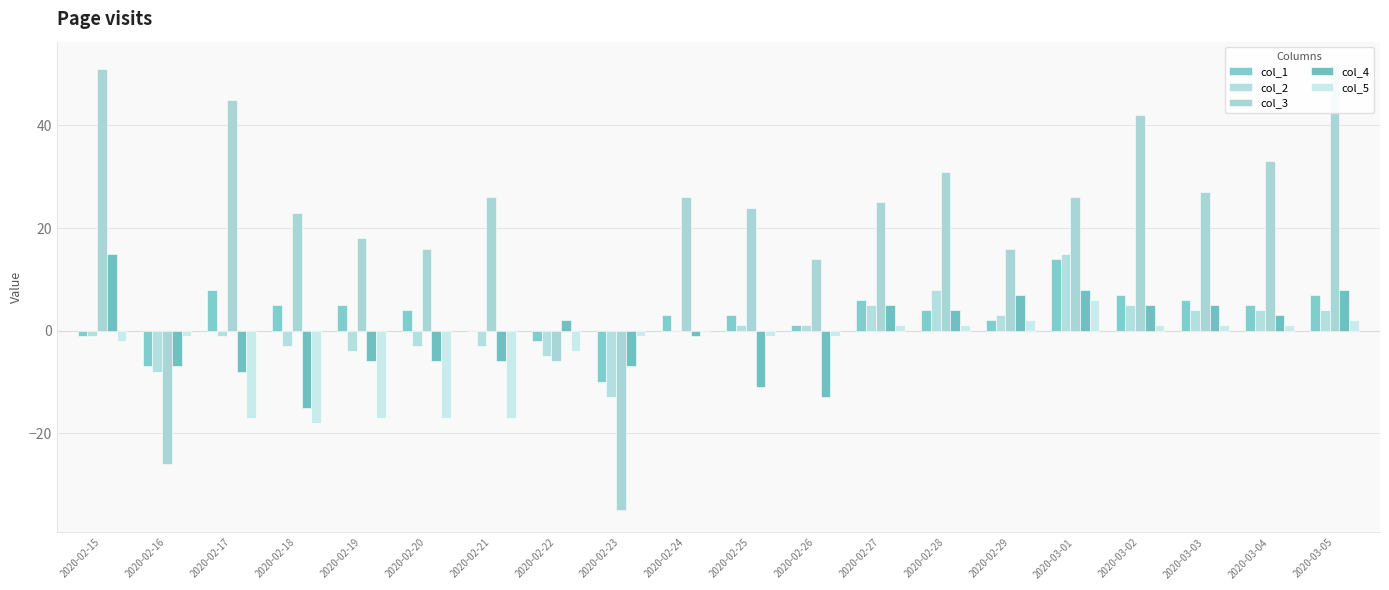

What position from the left is 2020-03-03?

18